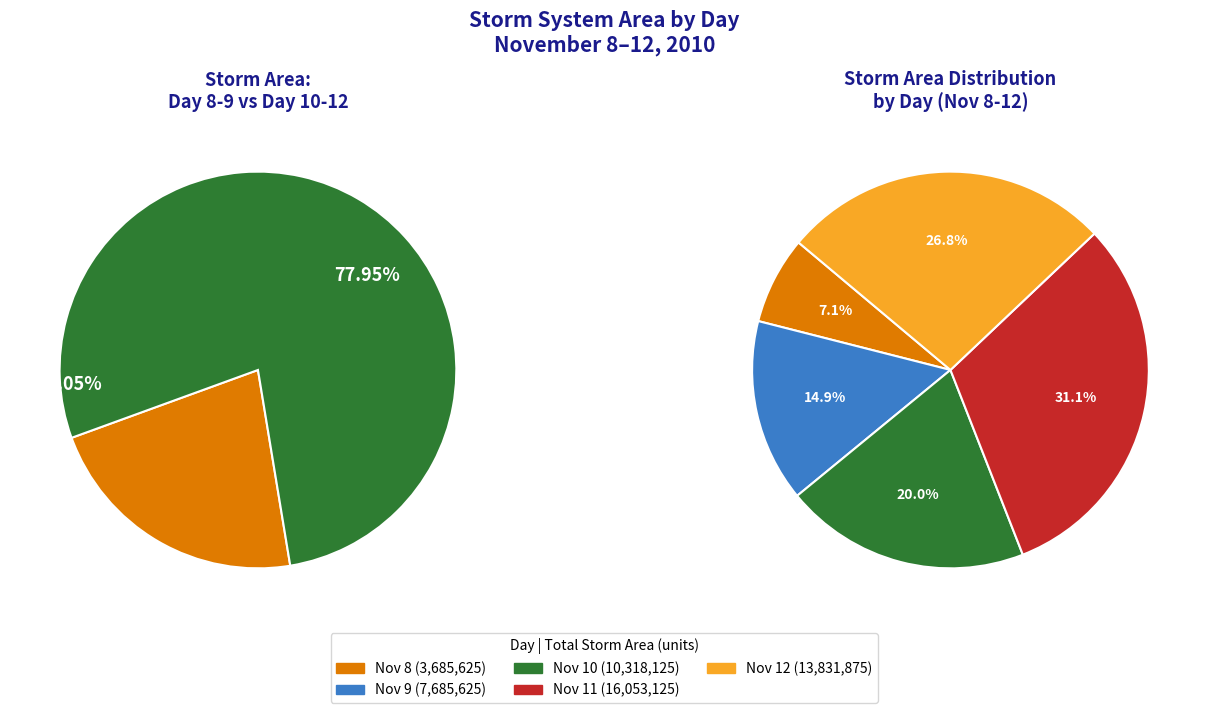

Is 9 the majority of the pie?

No